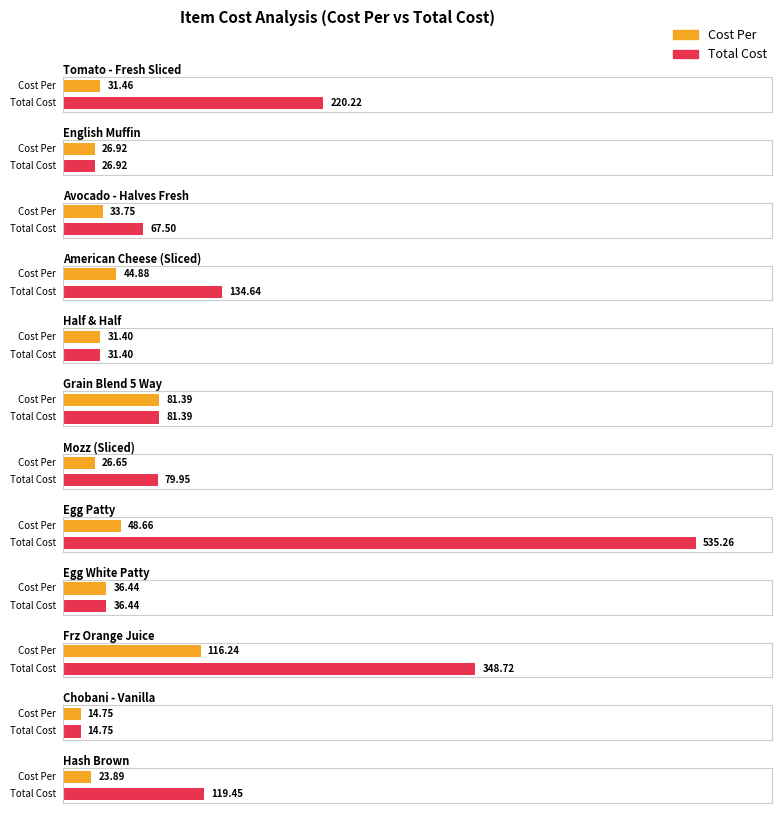

How many categories are shown in the chart?

12